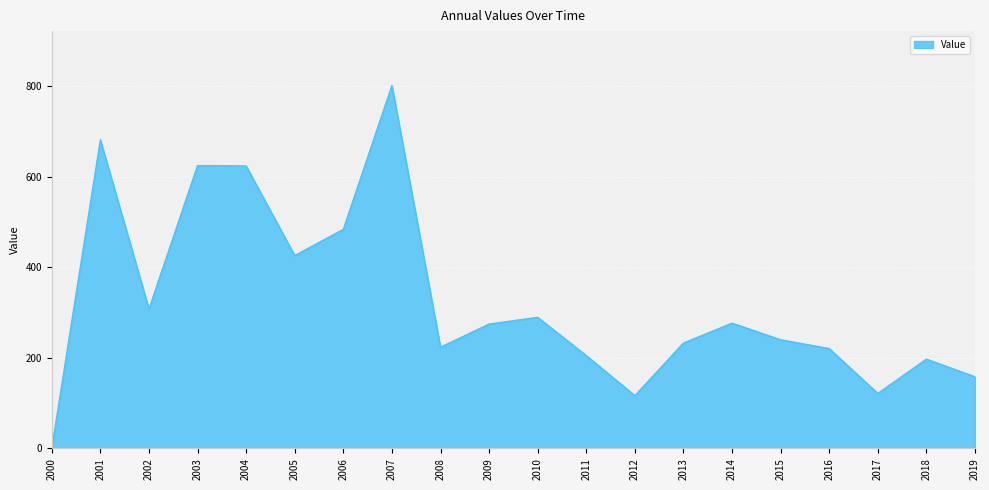

Where is the data nearest to the value 400?

2005